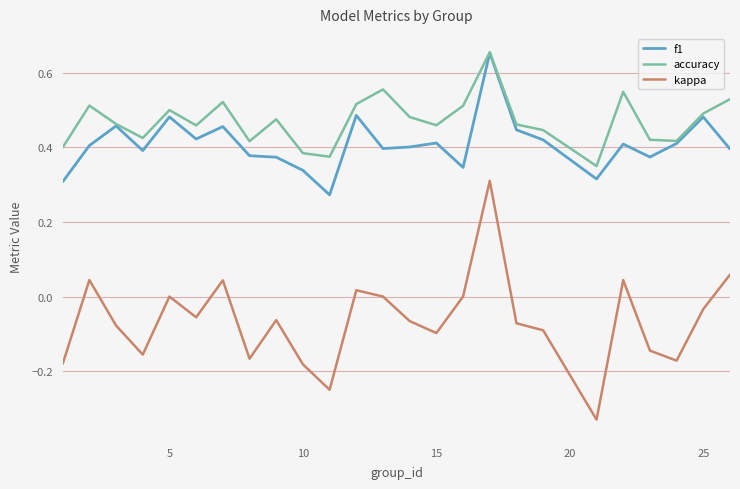

True or false: f1 and kappa cross at least once.

False